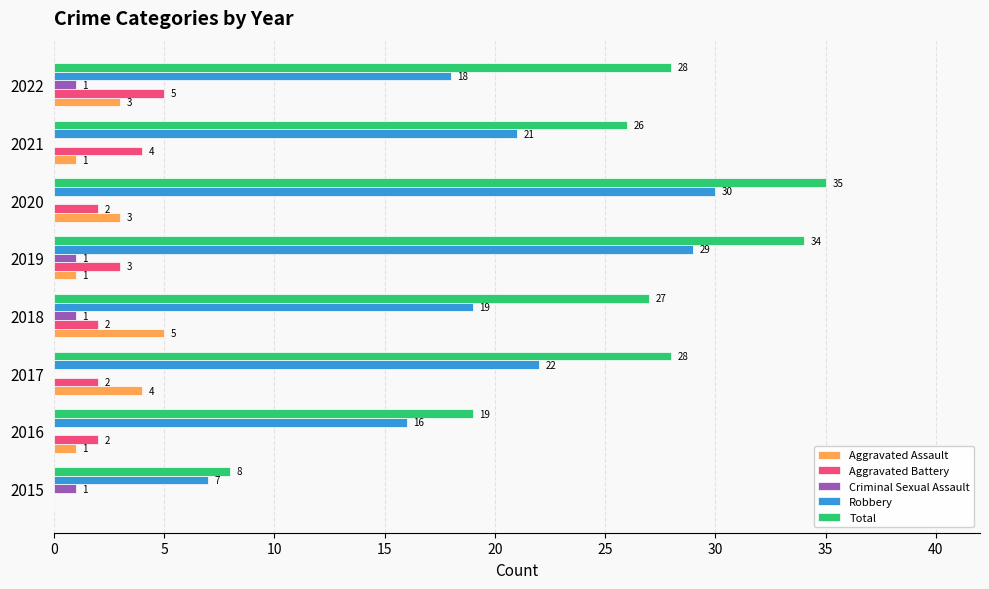

Is it true that Robbery equals 21 at 2021?

True